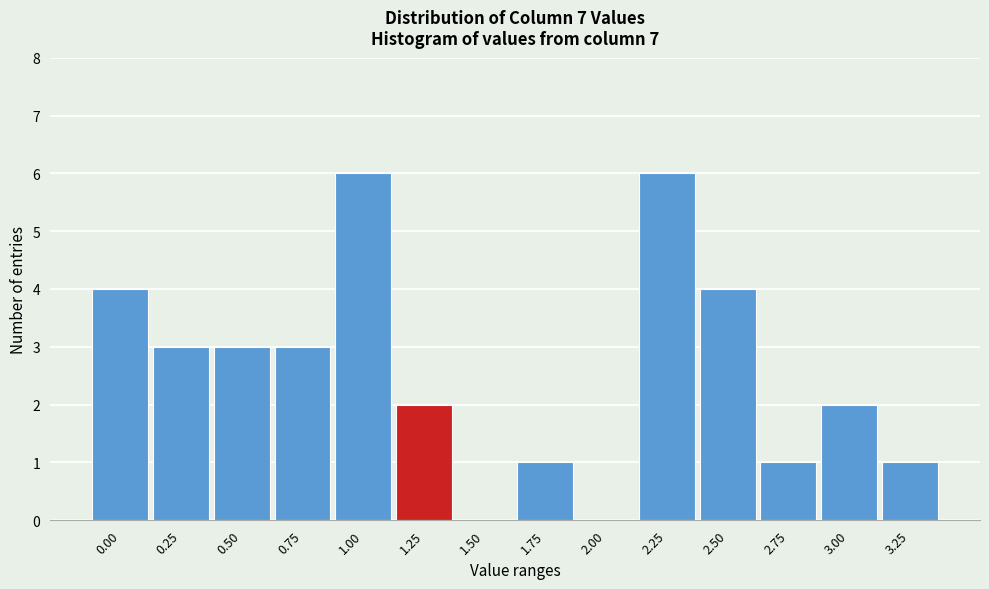

Reading right to left, what are all the values shown in this chart?

3.25=1	3.00=2	2.75=1	2.50=4	2.25=6	2.00=0	1.75=1	1.50=0	1.25=2	1.00=6	0.75=3	0.50=3	0.25=3	0.00=4